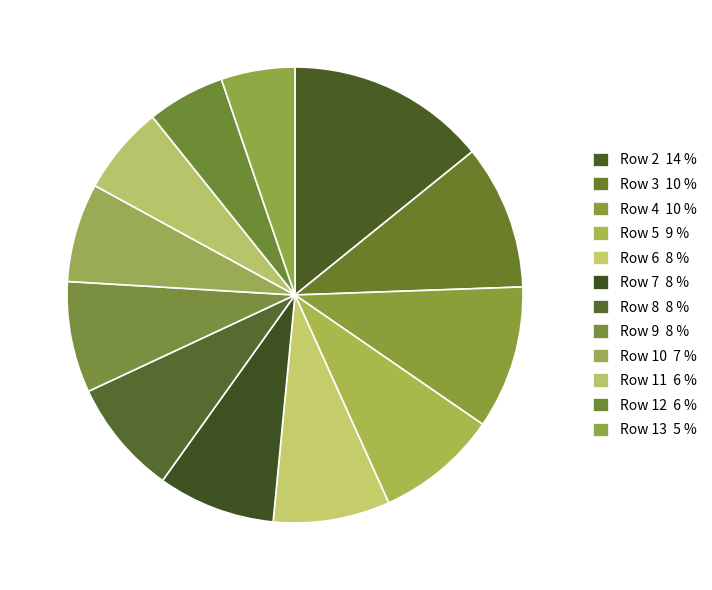

How many slices are in this pie chart?

12